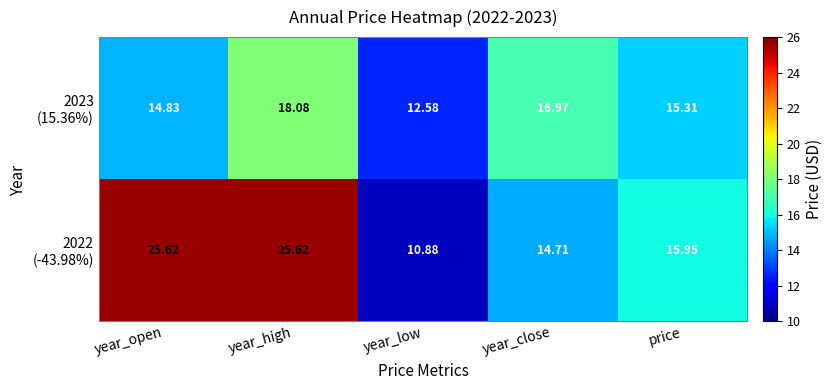

At which category does the chart reach its minimum across all series?

year_low